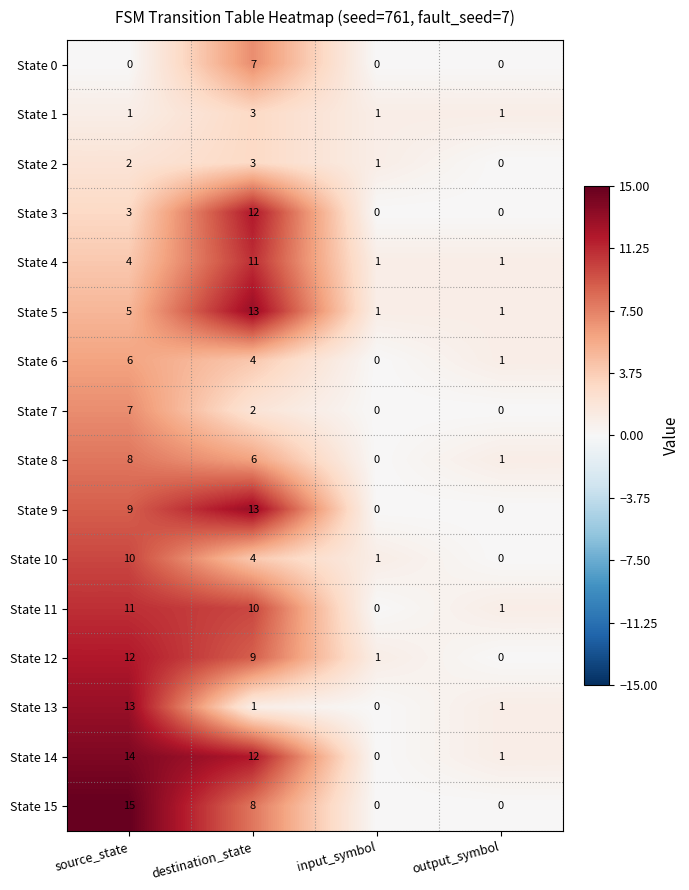

Which label corresponds to the smallest value in the chart?

source_state